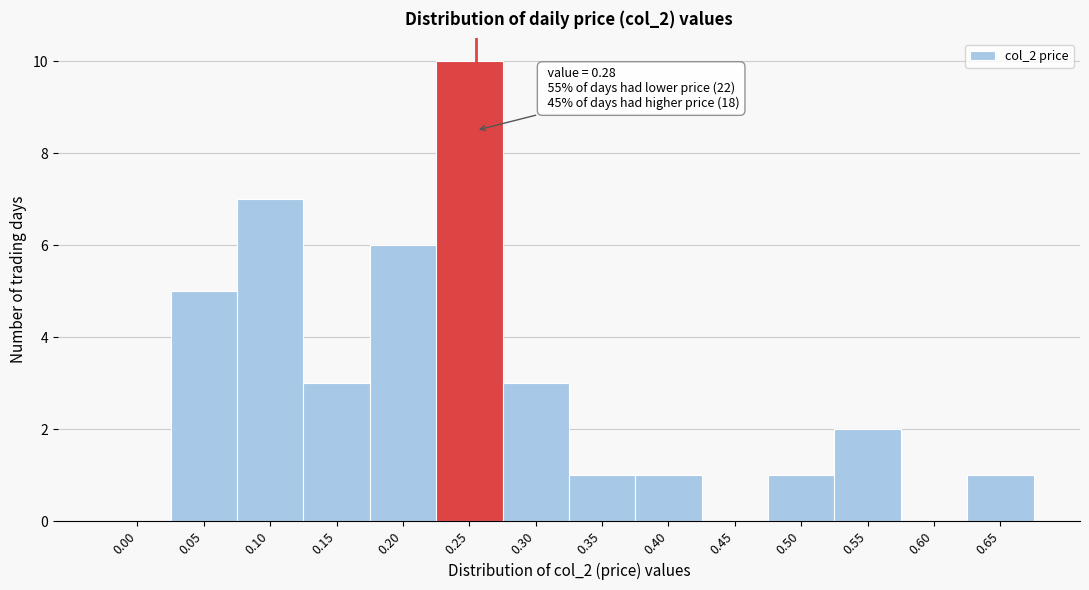

Reading right to left, transcribe all the data shown in this chart.

0.65=1	0.60=0	0.55=2	0.50=1	0.45=0	0.40=1	0.35=1	0.30=3	0.25=10	0.20=6	0.15=3	0.10=7	0.05=5	0.00=0